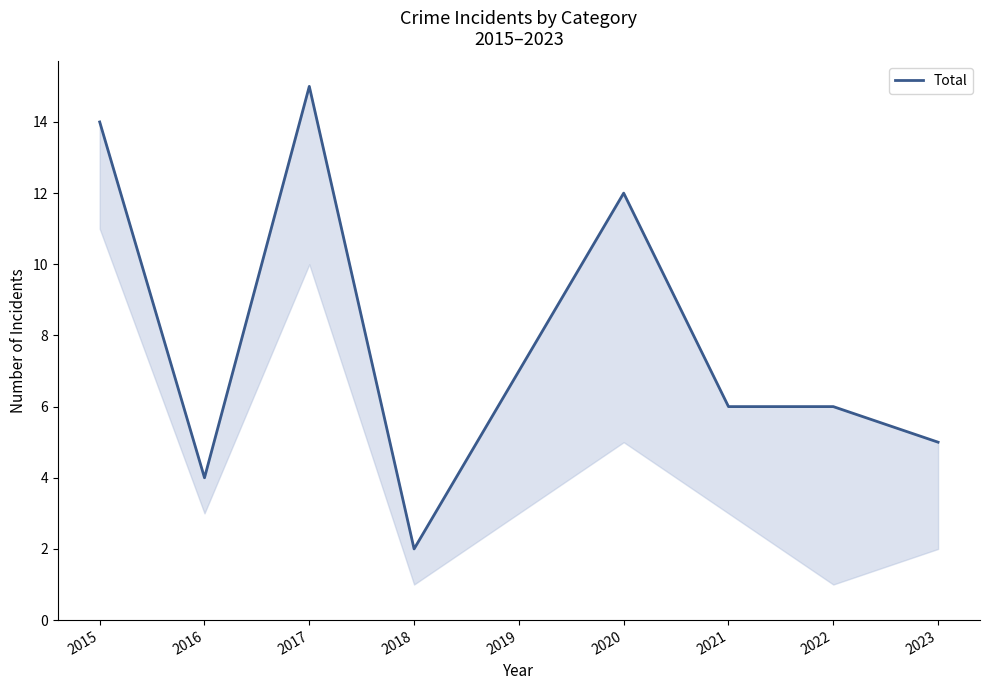

Reading right to left, extract all data points from this chart.

5	6	6	12	7	2	15	4	14